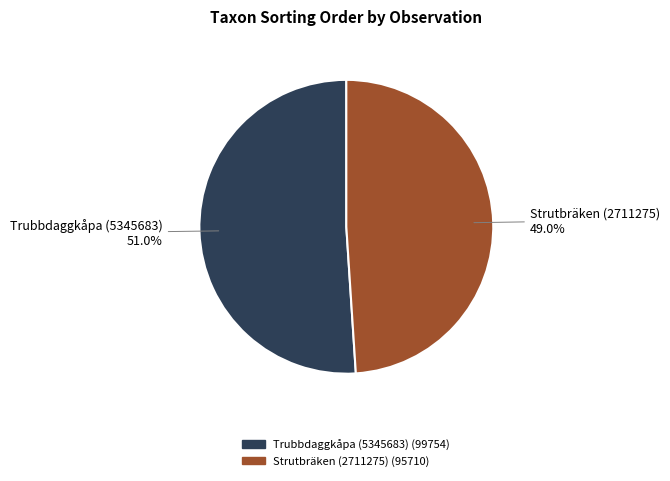

Count the number of slices in the pie.

2